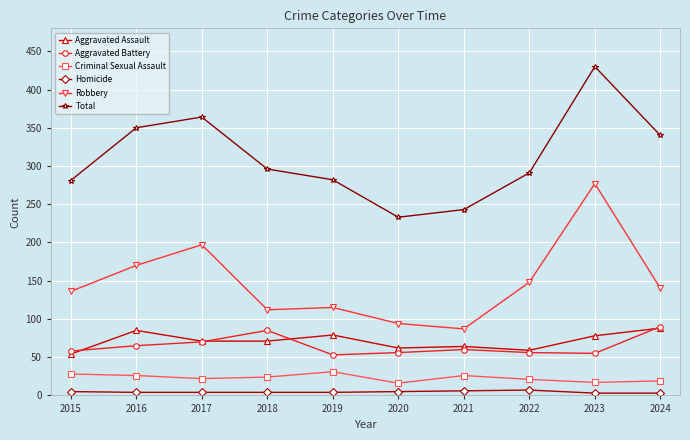

The value of Robbery at 2018 is 112. True or false?

True